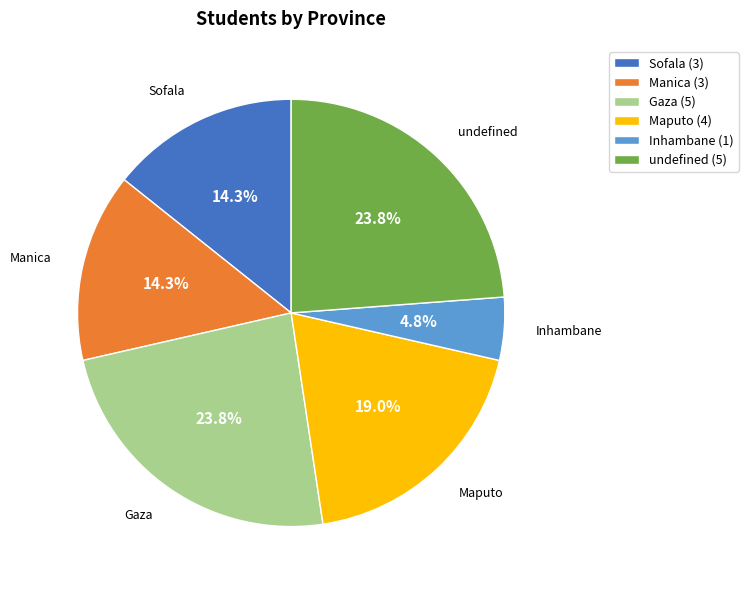

Count the number of slices in the pie.

6